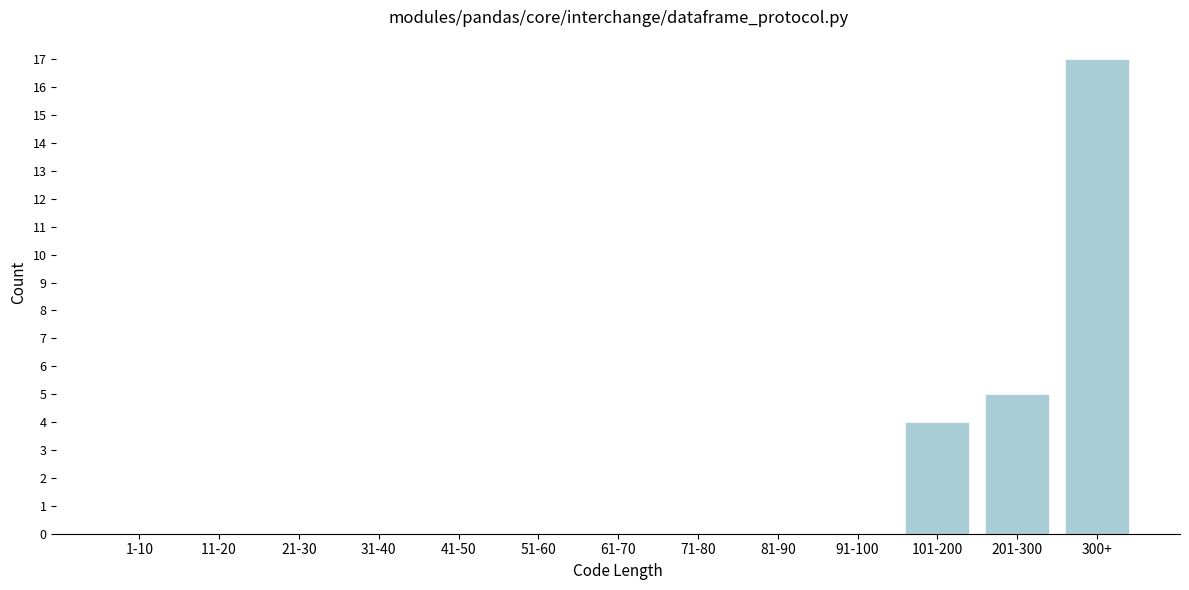

Reading left to right, list all the values displayed in this chart.

1-10=0	11-20=0	21-30=0	31-40=0	41-50=0	51-60=0	61-70=0	71-80=0	81-90=0	91-100=0	101-200=4	201-300=5	300+=17